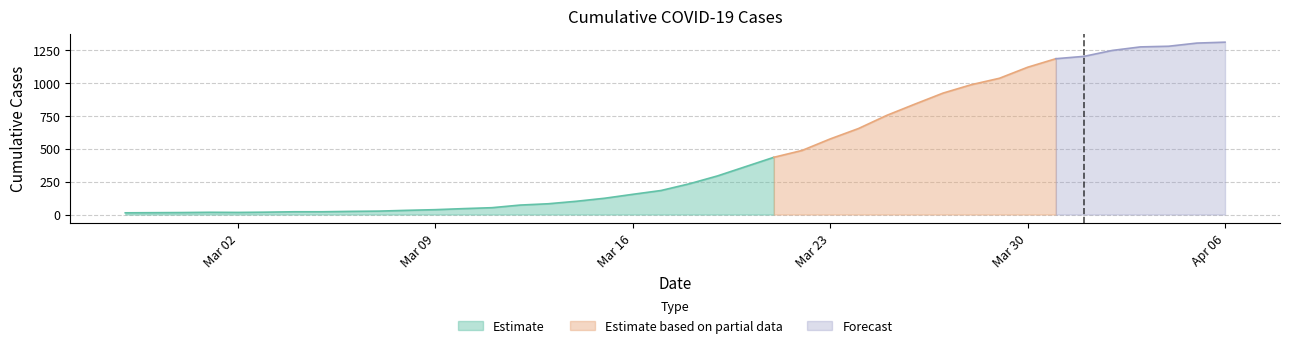

Does the chart have visible grid lines?

Yes